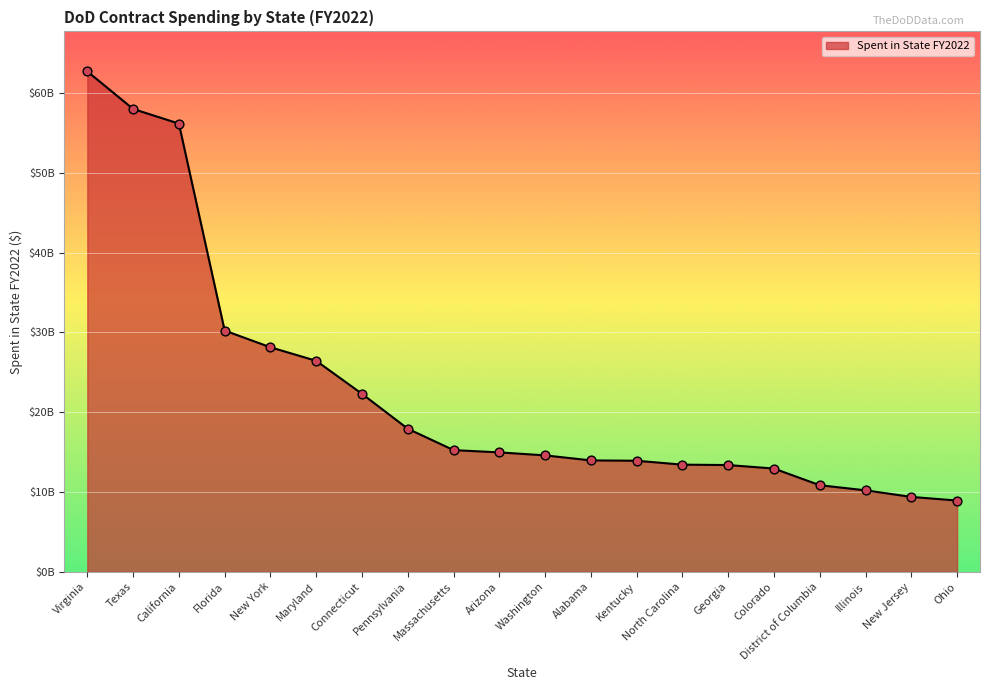

Between Georgia and Connecticut, which is larger?

Connecticut